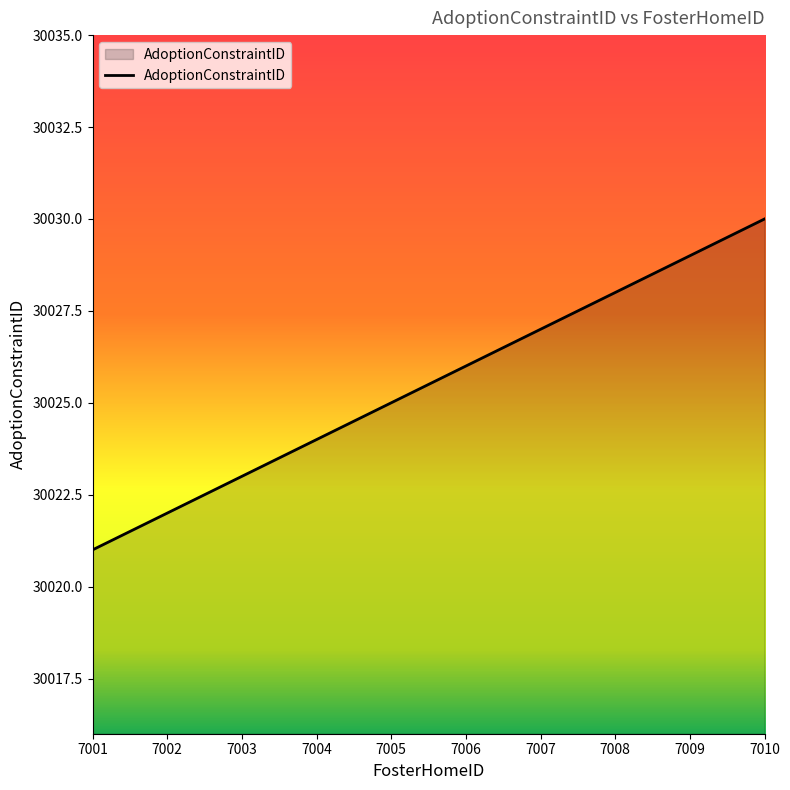

Reading right to left, list all the values displayed in this chart.

30030	30029	30028	30027	30026	30025	30024	30023	30022	30021